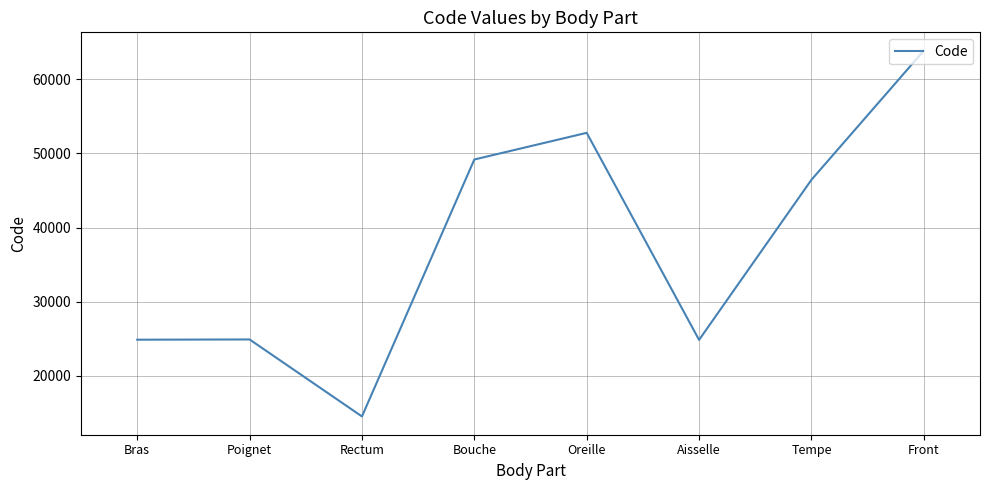

How many interior local valleys (lower than both neighbors) does the data have?

2